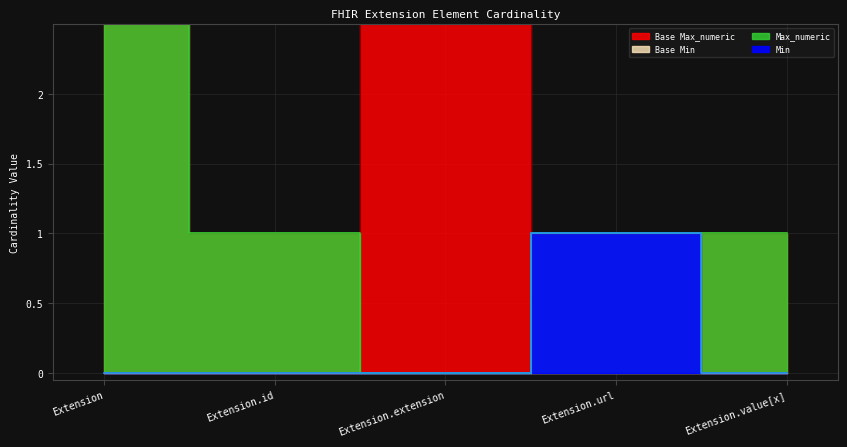

At which category is the sum across all series the highest?

Extension